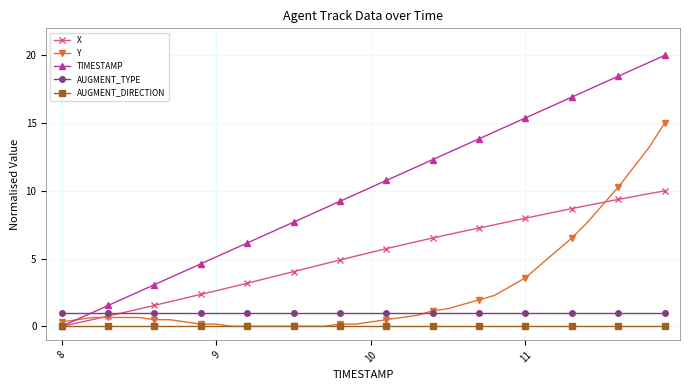

Which series has the widest spread of values?

TIMESTAMP